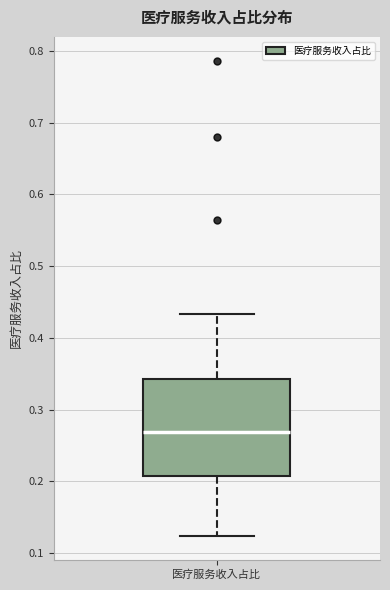

Where does the upper whisker of the box for 医疗服务收入占比 end on the y-axis? The values are not printed on the chart, so give them approximately, as read against the axis.

0.43